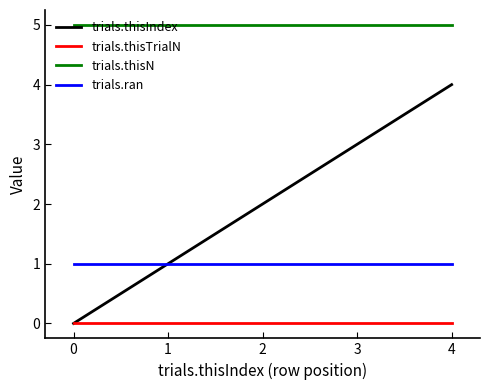

Reading left to right, transcribe all the data shown in this chart.

trials.thisIndex: 0	1	2	3	4
trials.thisTrialN: 0	0	0	0	0
trials.thisN: 5	5	5	5	5
trials.ran: 1	1	1	1	1